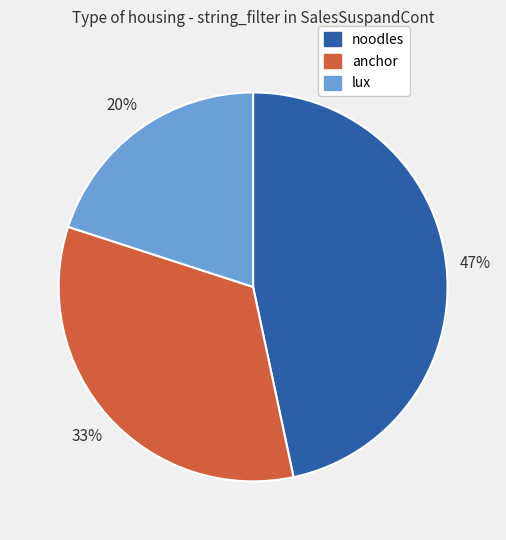

What percentage is the lux slice, to the nearest percent?

20%